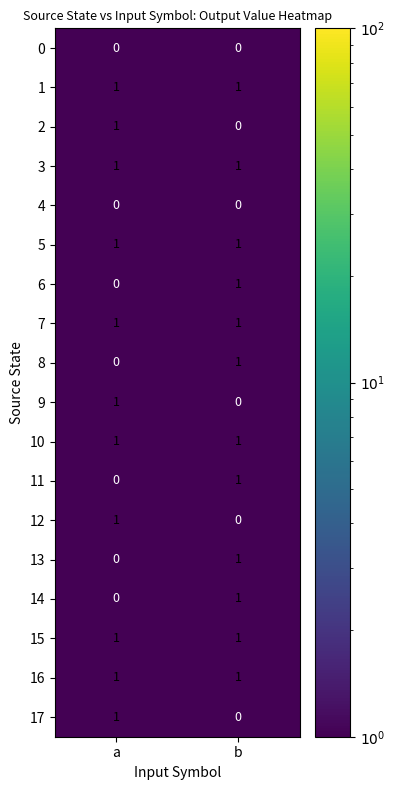

True or false: 3 has a value of 1 at a.

True